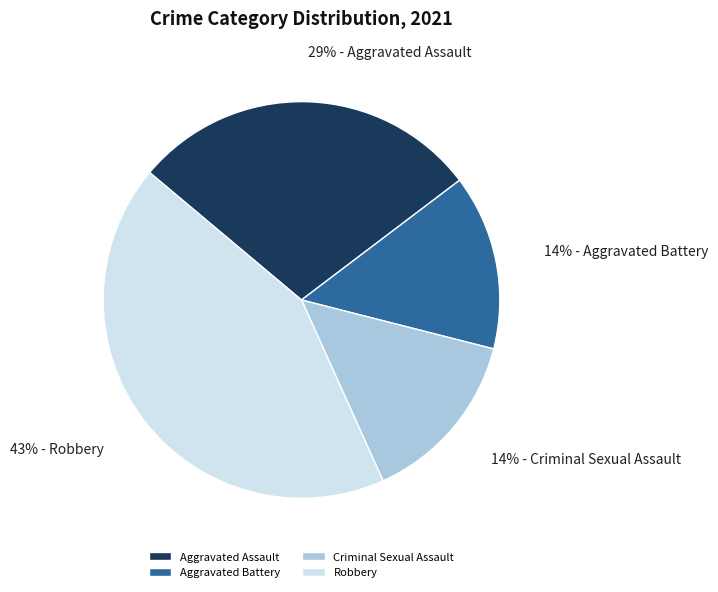

Does Aggravated Assault account for over 50% of the chart?

No